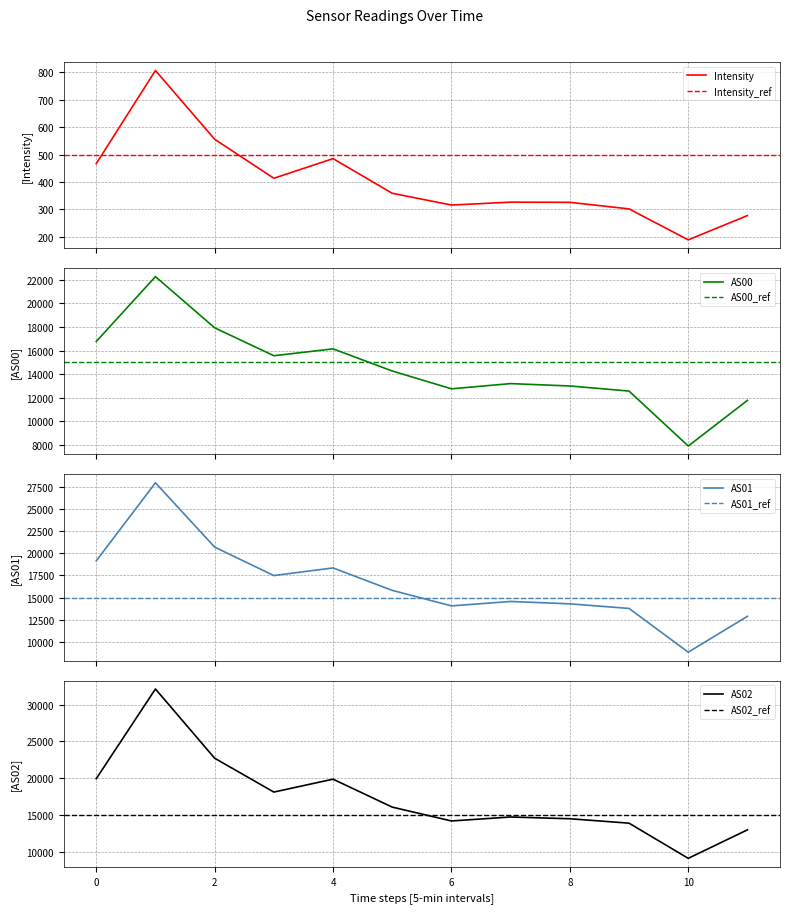

Is it true that AS02 equals 19924 at 0?

True